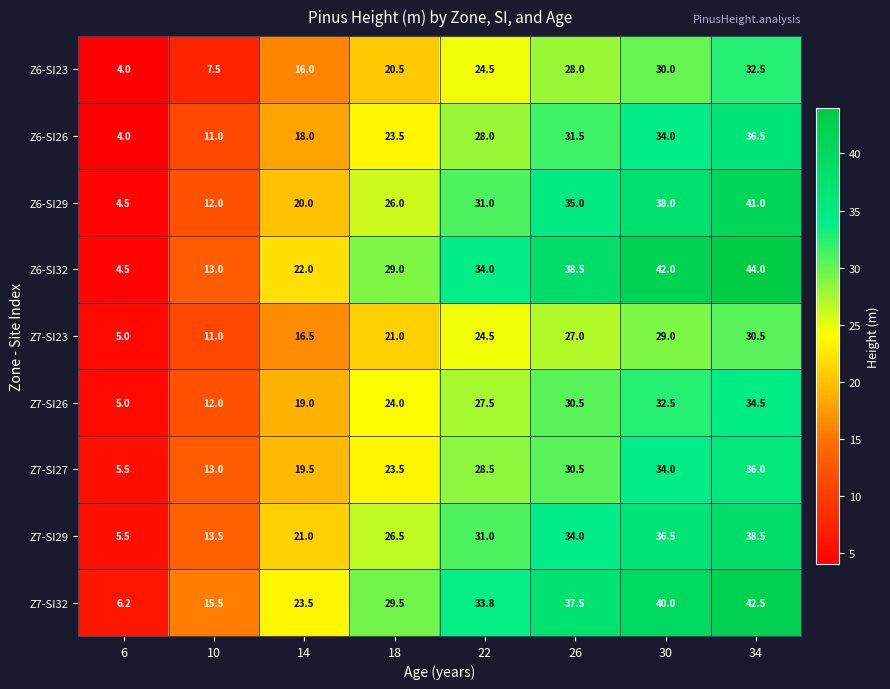

What is the greatest value displayed?

44.0